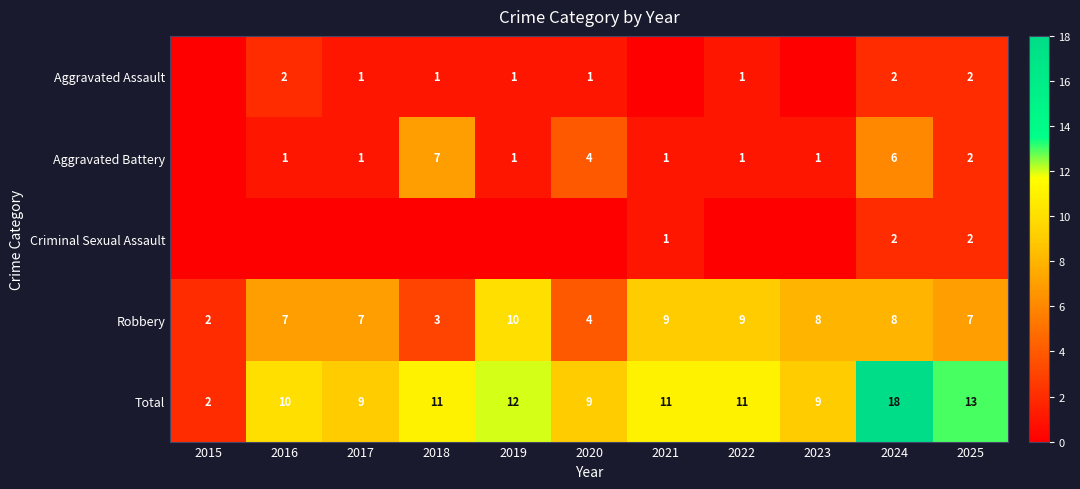

The value of Robbery at 2018 is 3. True or false?

True